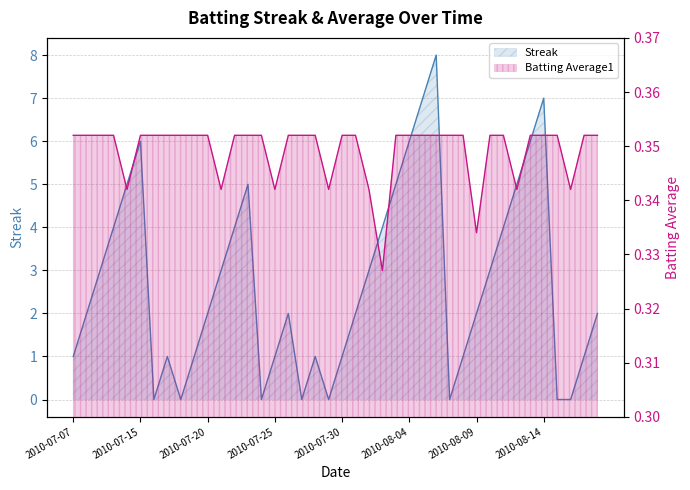

The Streak series shows 1.0 at 2010-07-28. True or false?

True